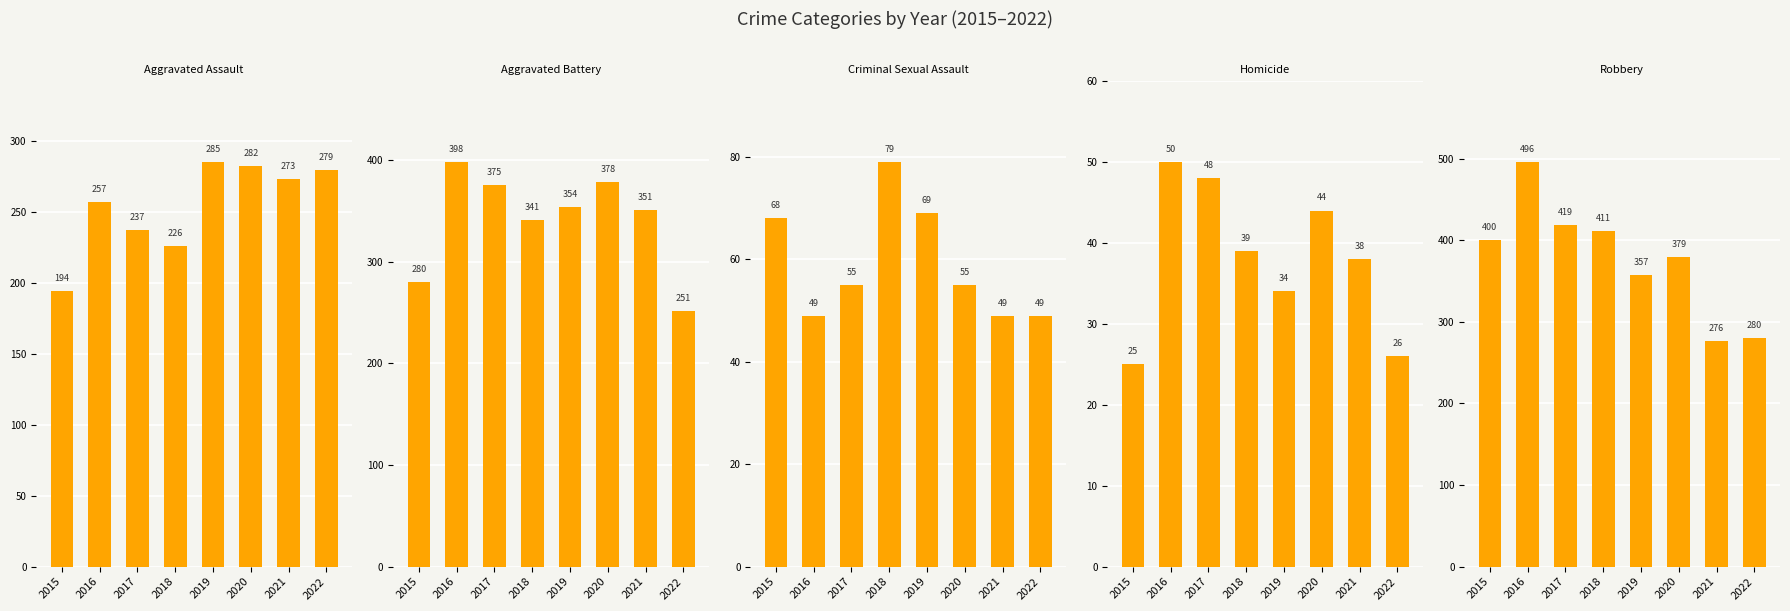

How many bars are there in total?

40